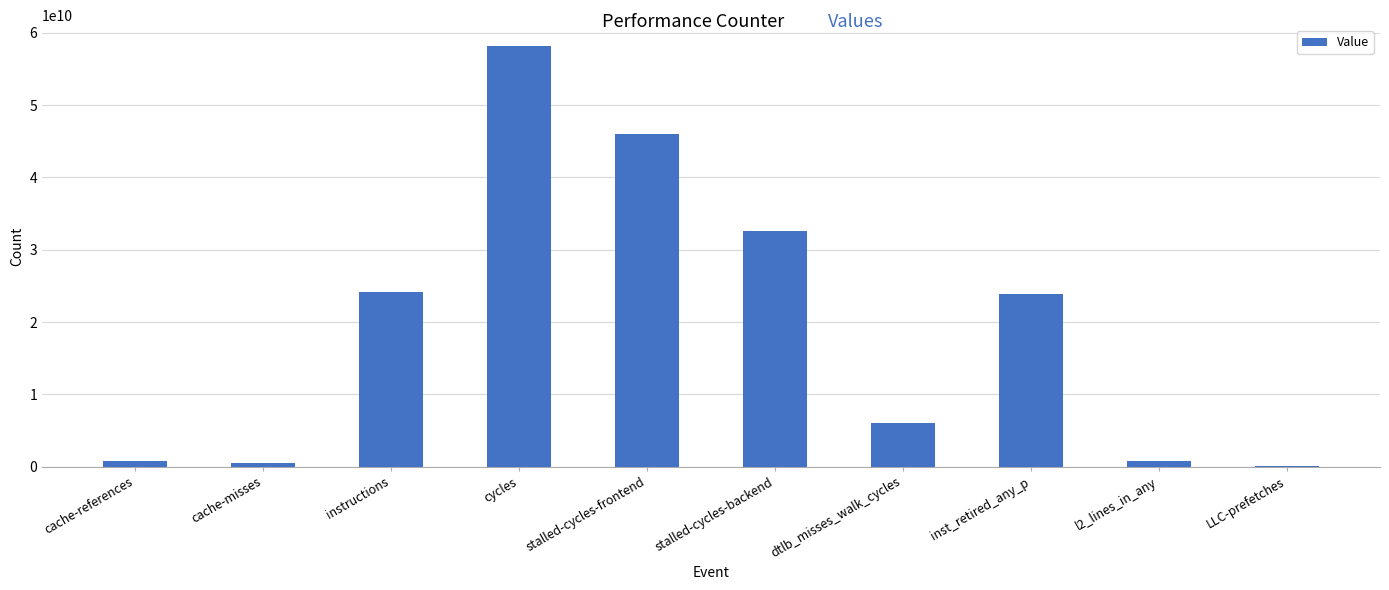

Which has a higher value, cycles or instructions?

cycles